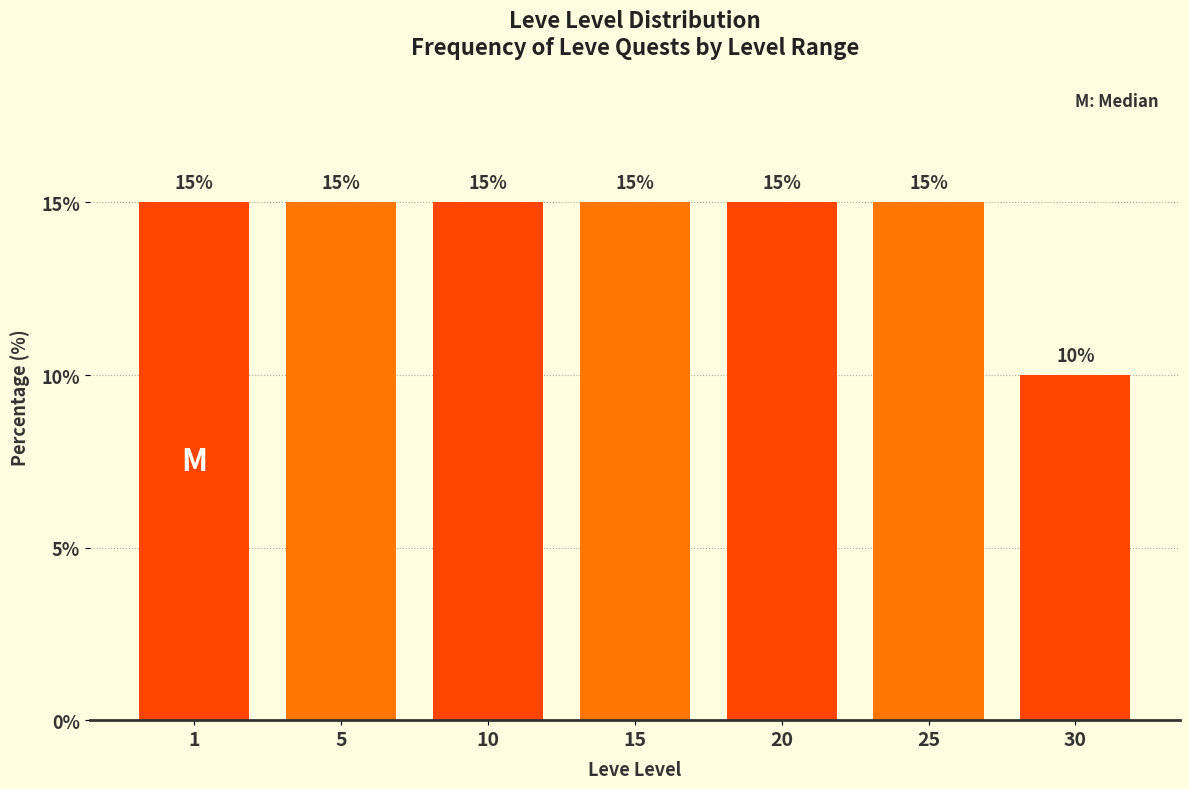

Reading left to right, what are all the values shown in this chart?

15	15	15	15	15	15	10